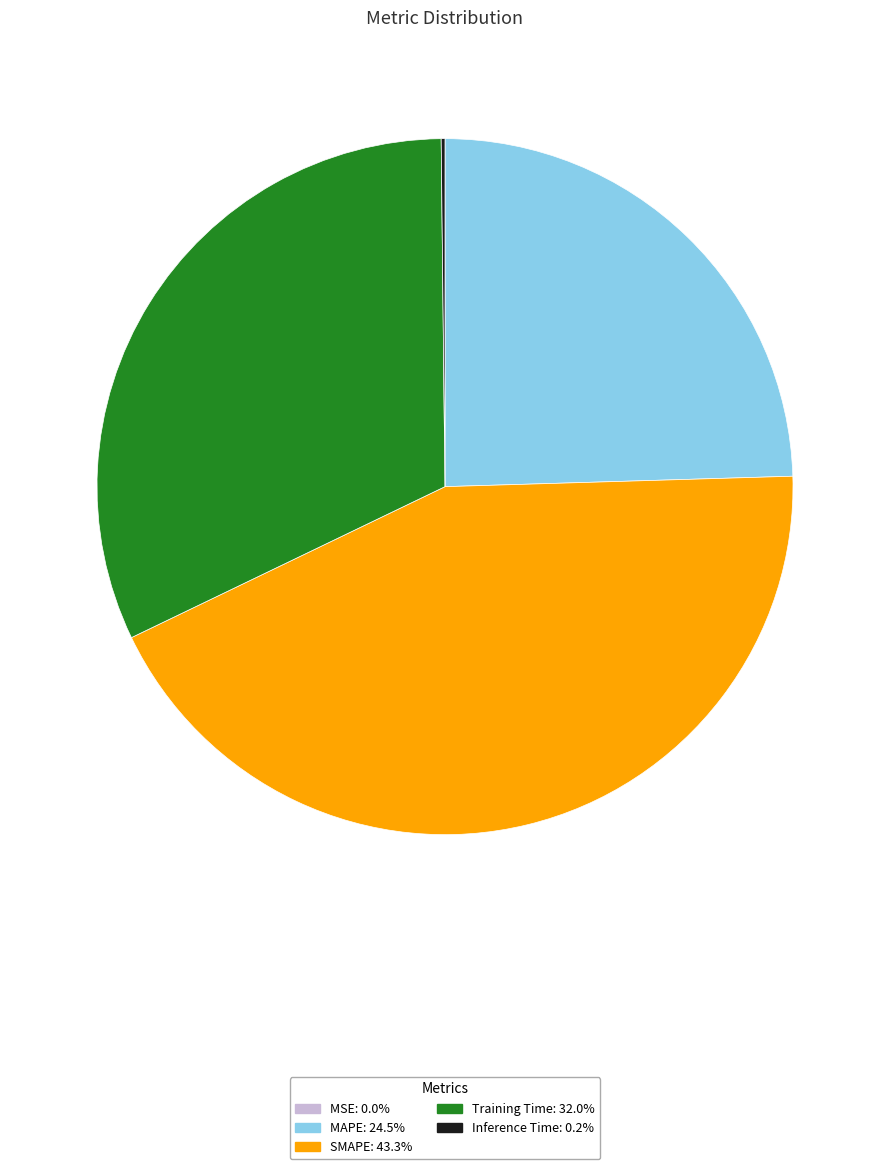

True or false: MAPE accounts for 25% of the total.

True